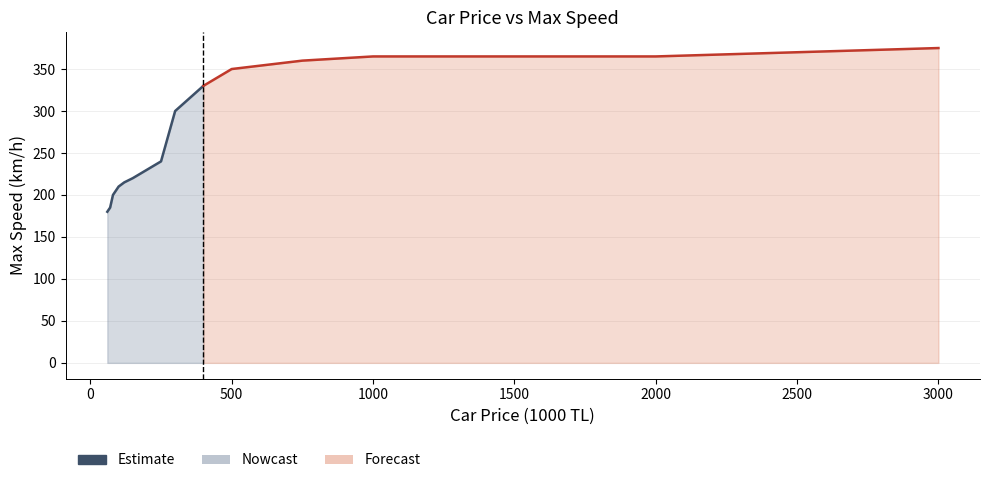

What is the value of the 8th point from the left?

240